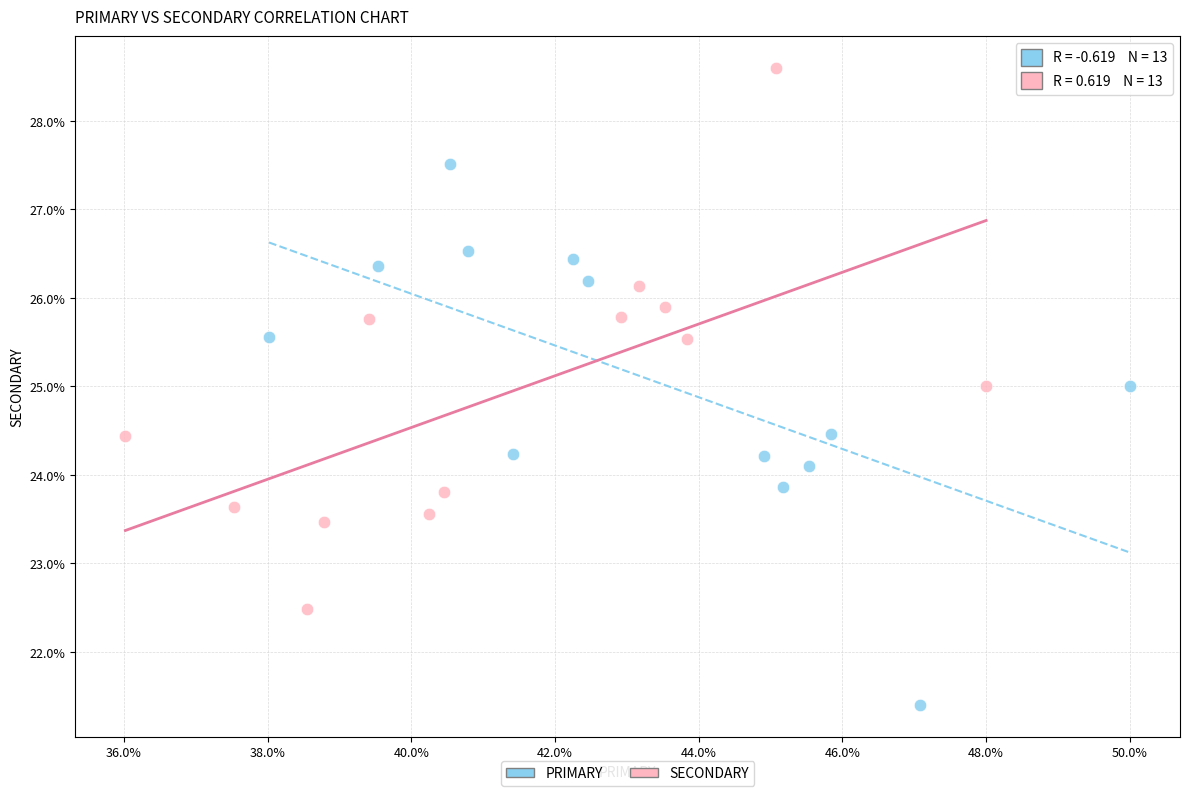

What are all the series names shown in the legend?

PRIMARY, SECONDARY